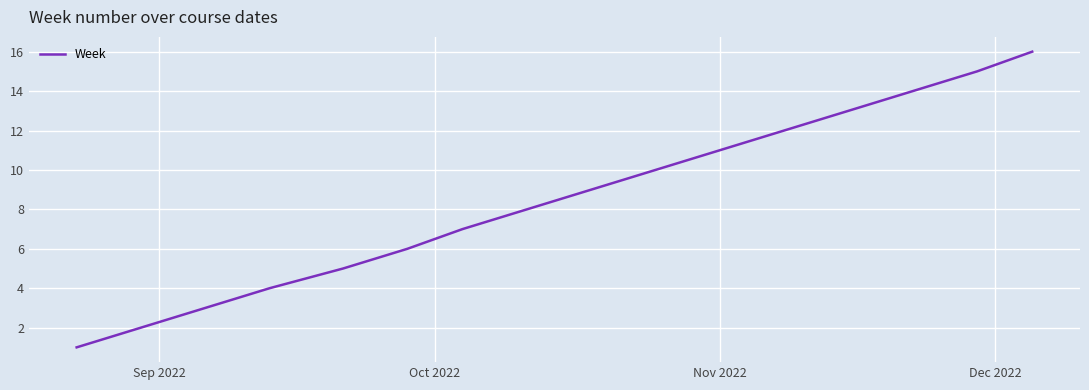

What is the maximum value shown in the chart?

16